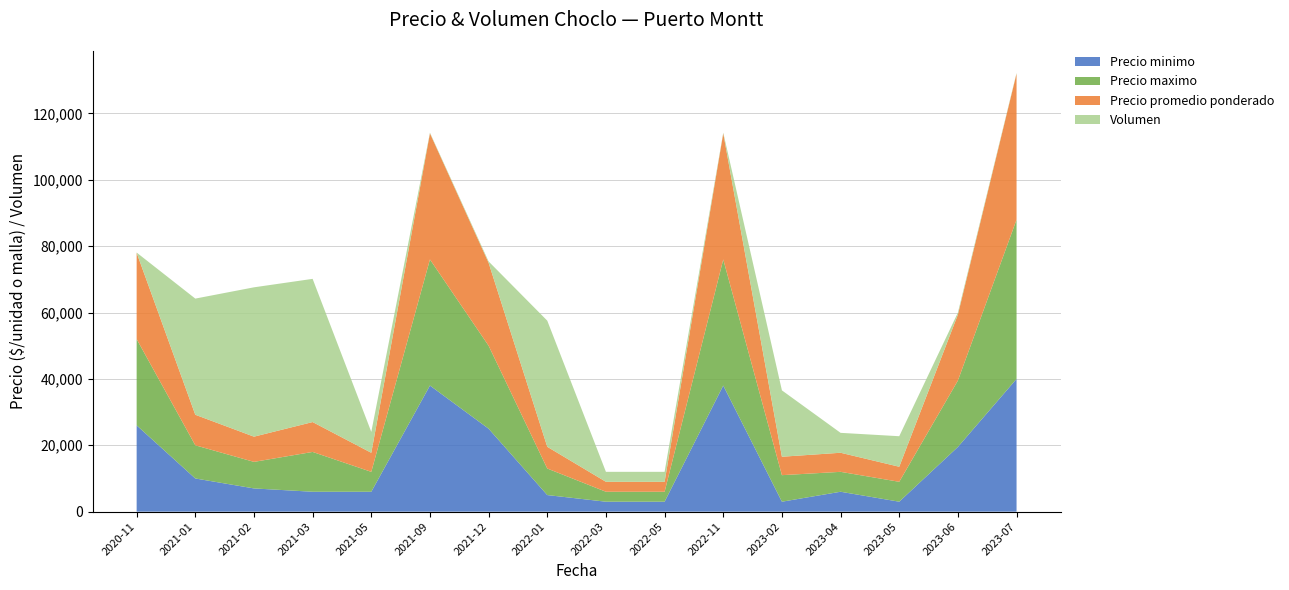

Reading left to right, list all the values displayed in this chart.

Precio minimo: 2020-11=26000	2021-01=10000	2021-02=7000	2021-03=6000	2021-05=6000	2021-09=38000	2021-12=25000	2022-01=5000	2022-03=3000	2022-05=3000	2022-11=38000	2023-02=3000	2023-04=6000	2023-05=3000	2023-06=19500	2023-07=40000
Precio maximo: 2020-11=26000	2021-01=10000	2021-02=8000	2021-03=12000	2021-05=6000	2021-09=38000	2021-12=25000	2022-01=8000	2022-03=3000	2022-05=3000	2022-11=38000	2023-02=8000	2023-04=6000	2023-05=6000	2023-06=20000	2023-07=48000
Precio promedio ponderado: 2020-11=26000	2021-01=9200	2021-02=7600	2021-03=9000	2021-05=5740	2021-09=38000	2021-12=25000	2022-01=6550	2022-03=3000	2022-05=3000	2022-11=38000	2023-02=5550	2023-04=5750	2023-05=4533	2023-06=19875	2023-07=44000
Volumen: 2020-11=70	2021-01=35000	2021-02=45000	2021-03=43150	2021-05=6300	2021-09=200	2021-12=400	2022-01=38000	2022-03=3000	2022-05=3000	2022-11=200	2023-02=20000	2023-04=6000	2023-05=9200	2023-06=600	2023-07=200